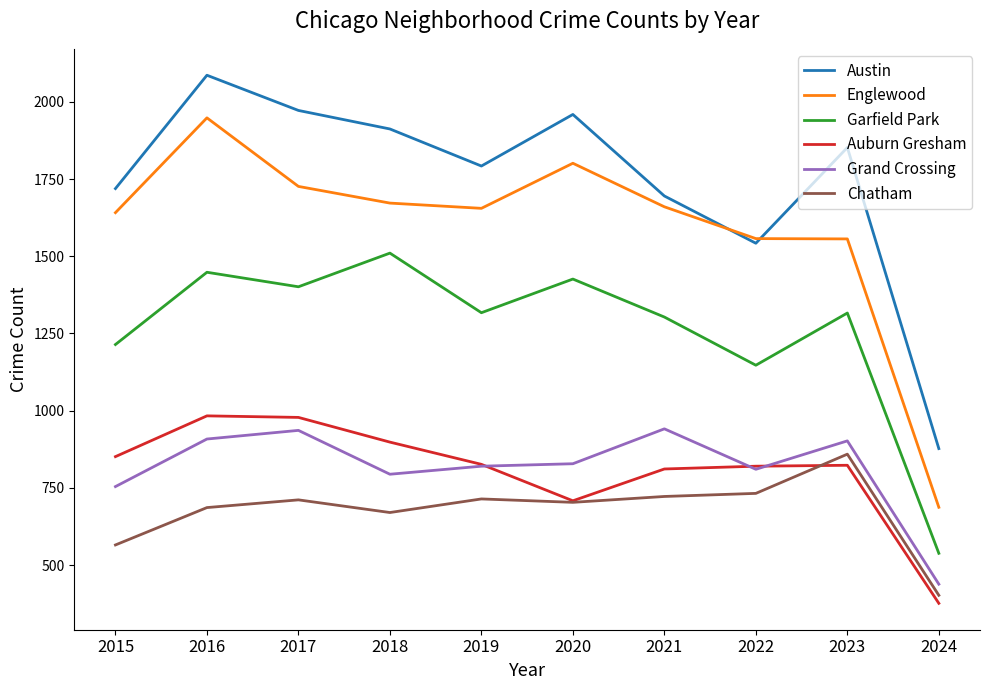

Which series has the largest total across all categories?

Austin